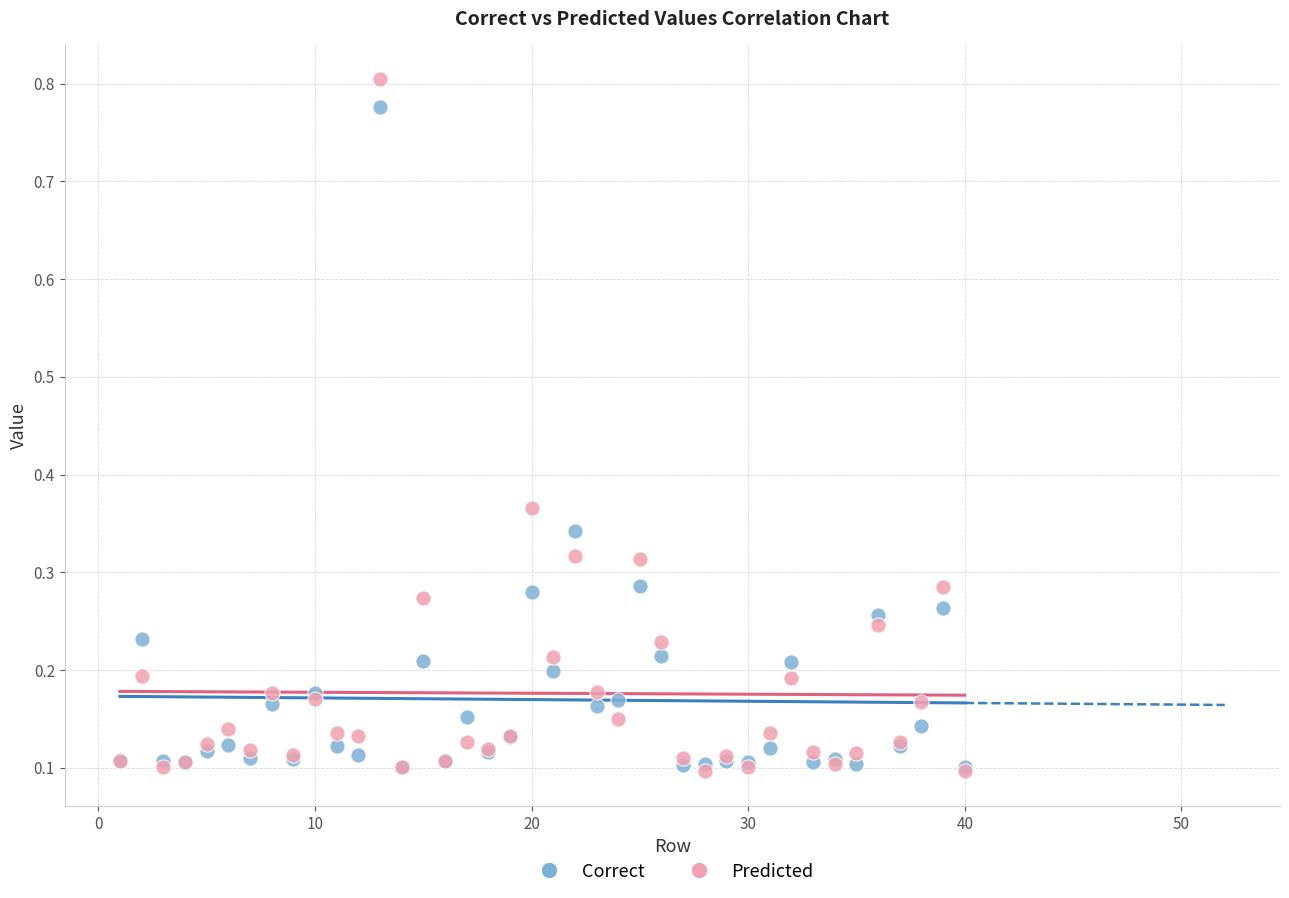

Which series reaches the maximum Y coordinate?

Predicted